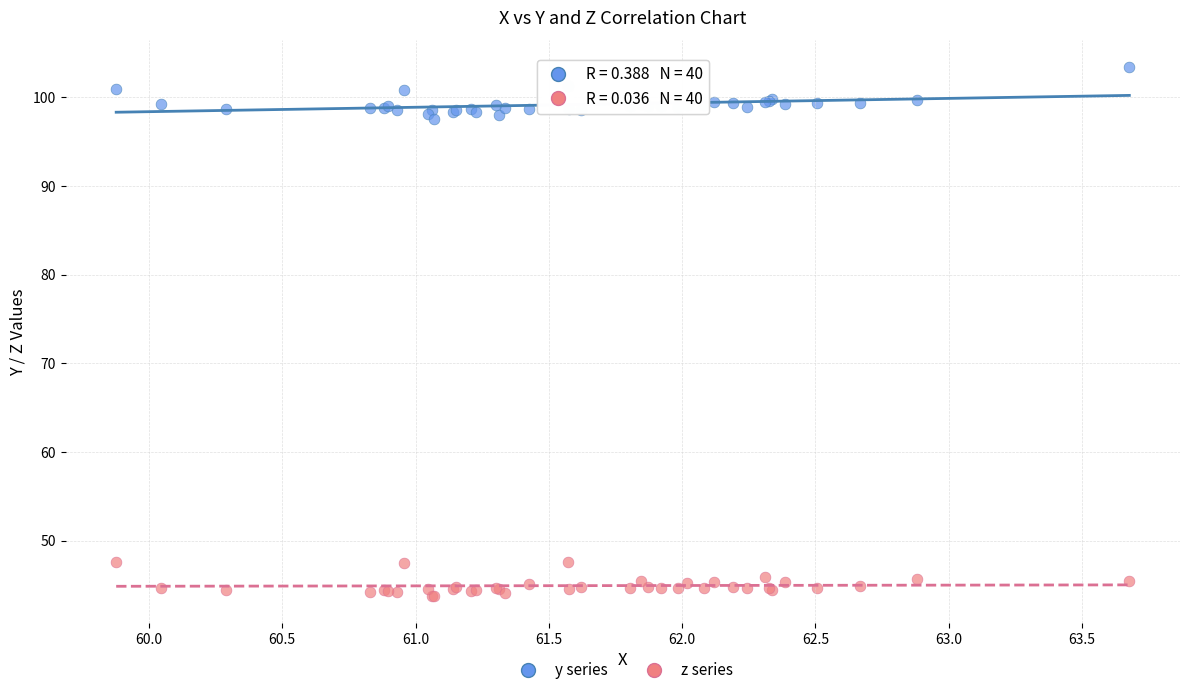

Which series contains the highest Y value?

y series